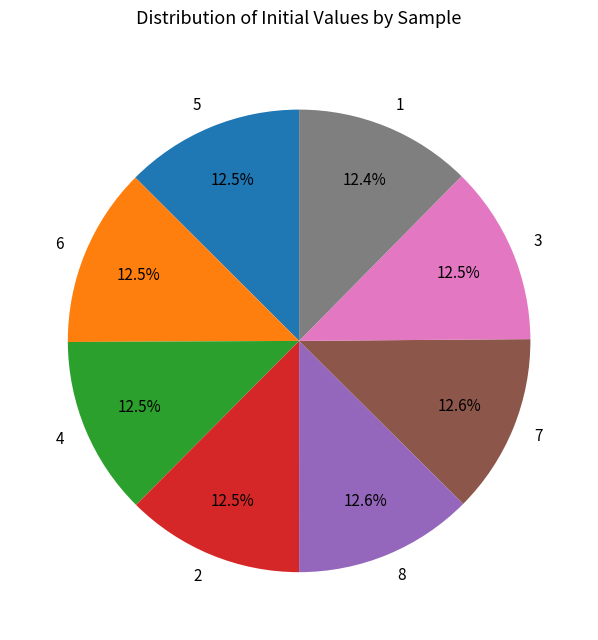

Is it true that 2 is 21% of the pie?

False